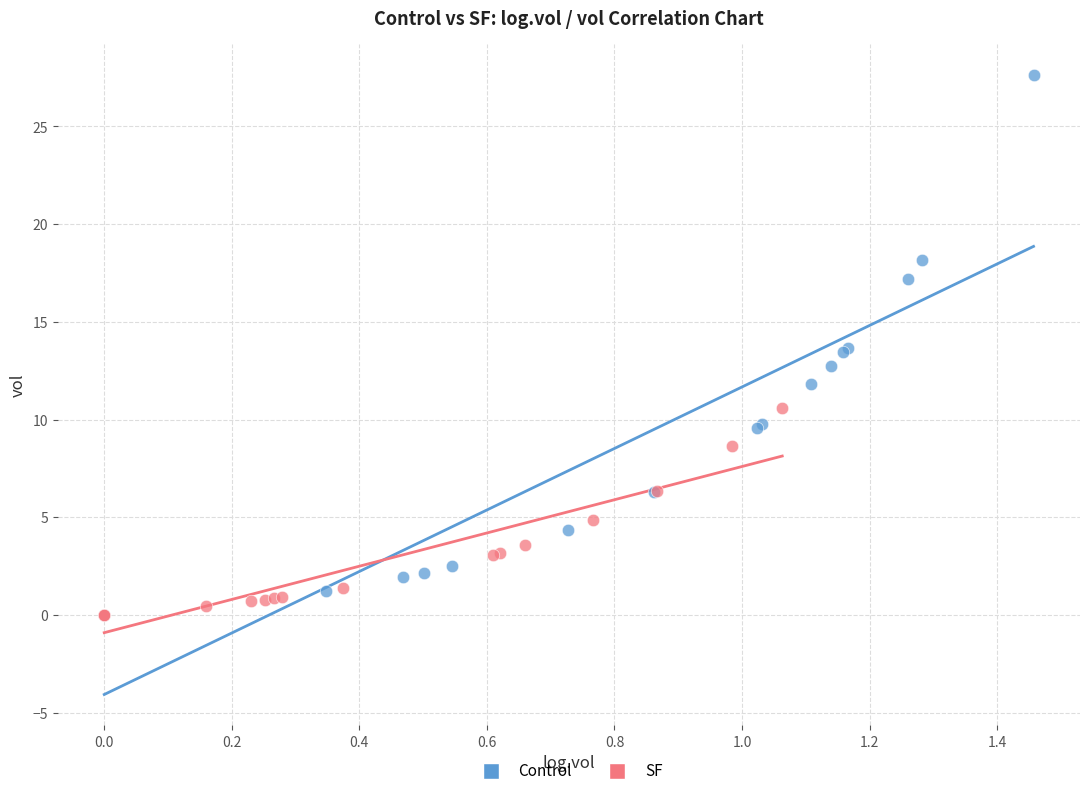

Which series contains the highest Y value?

Control